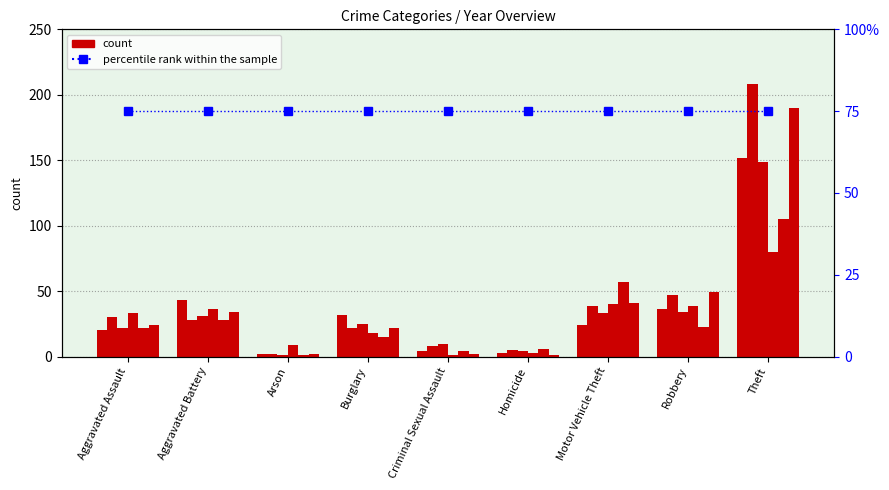

How many bars are there in each group?

6